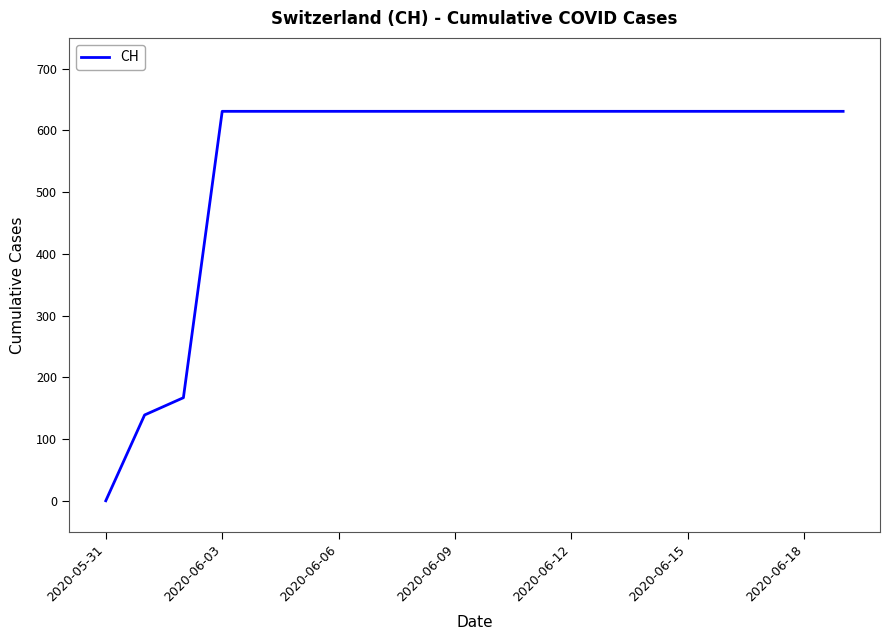

What is the maximum value shown in the chart?

631